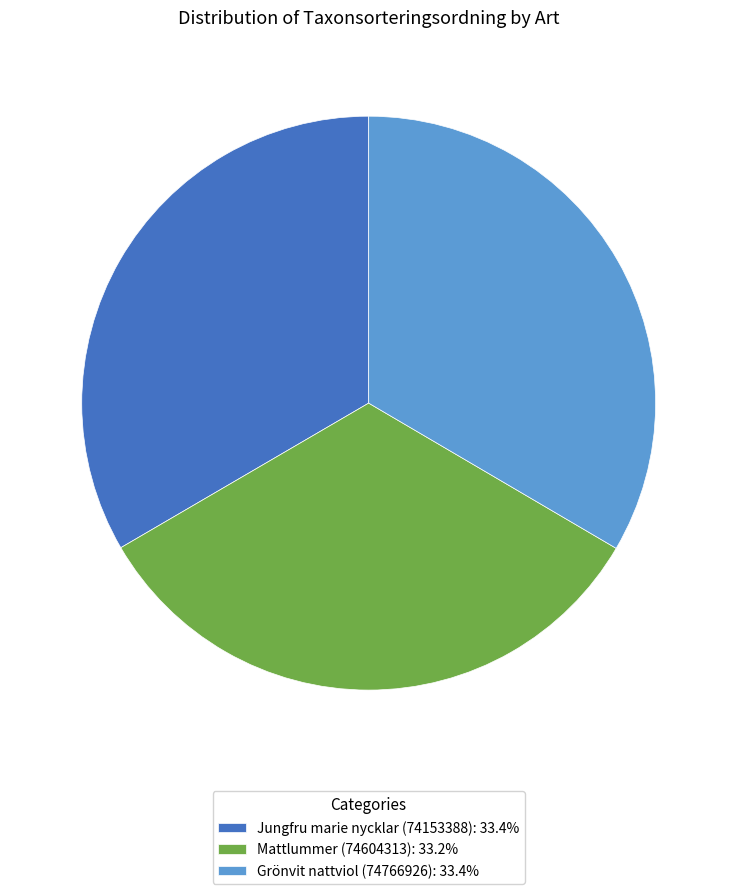

The Jungfru marie nycklar (74153388) slice represents 41% of the pie. True or false?

False